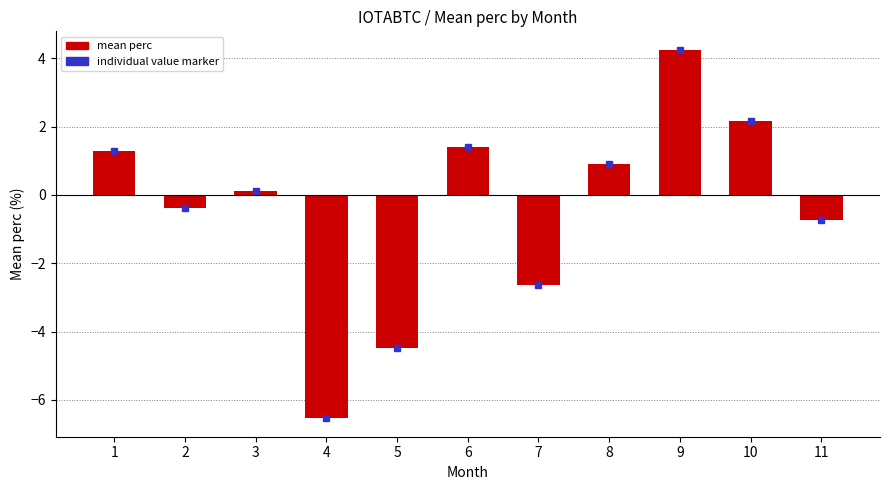

What is the difference between the second highest and minimum values?

8.7